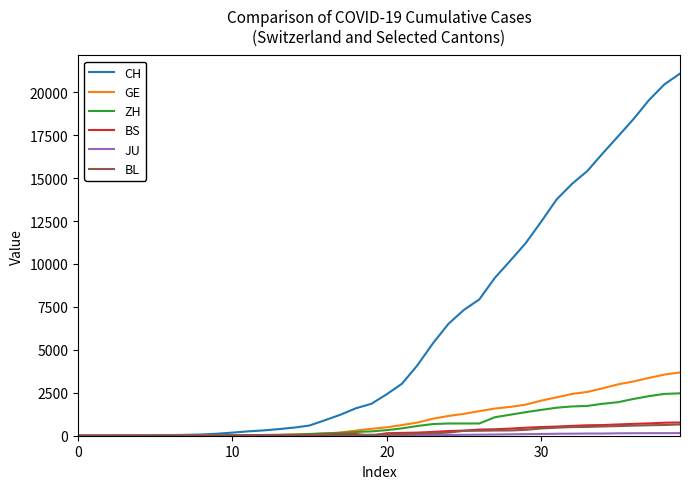

Which series has the largest range (max minus min)?

CH